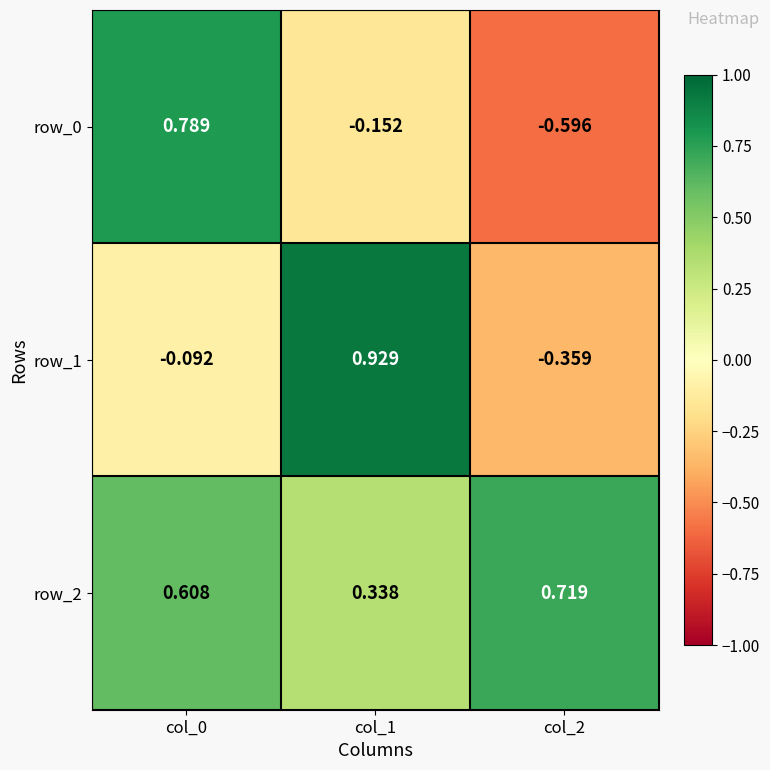

At col_0, list the series in order from smallest to largest.

row_1, row_2, row_0